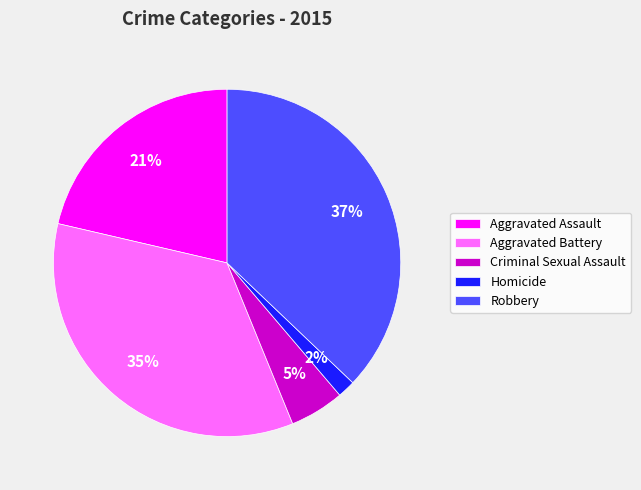

To the nearest percent, what percentage of the pie is Aggravated Battery?

35%